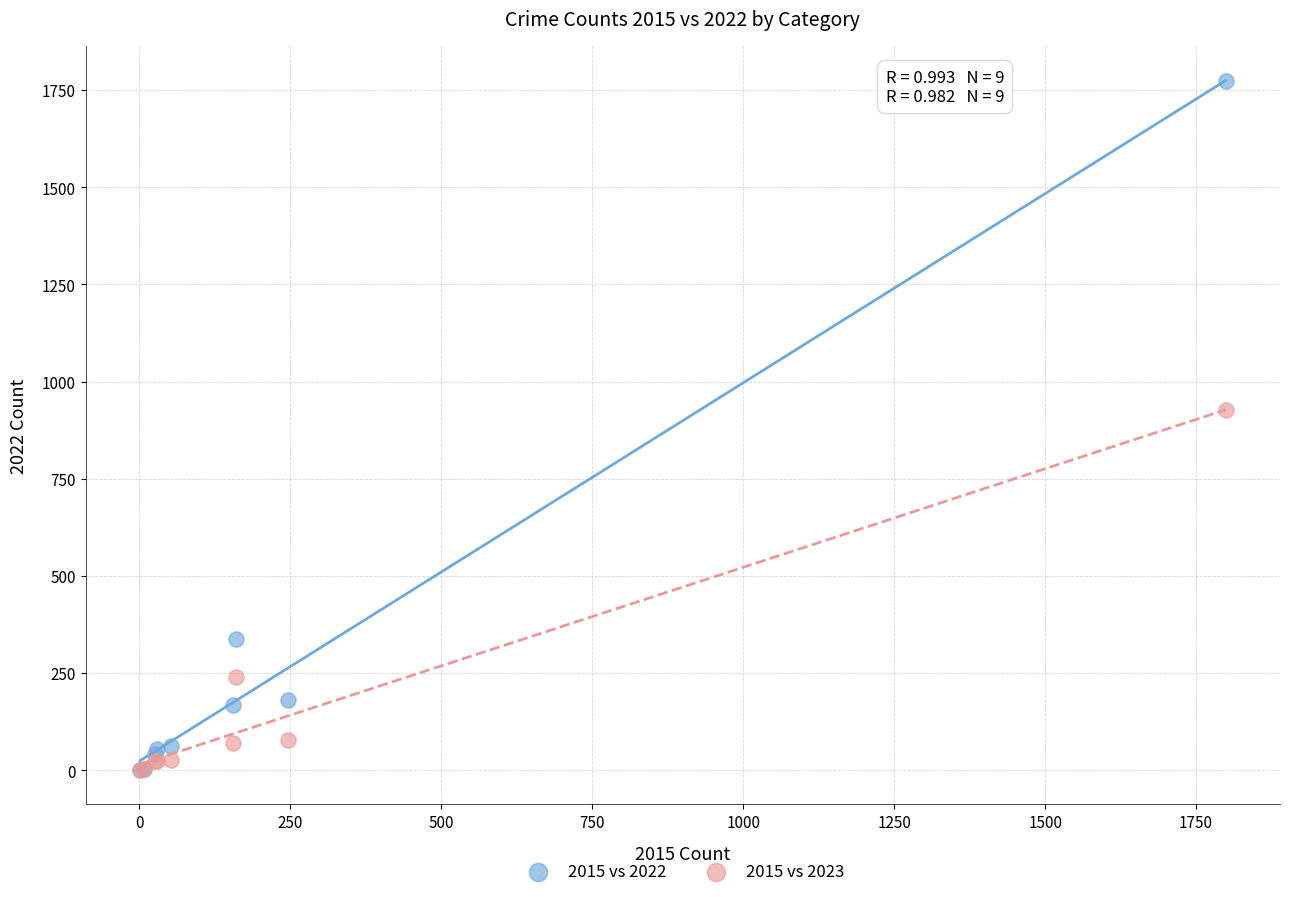

Which series has the largest Y range (max minus min)?

2015 vs 2022